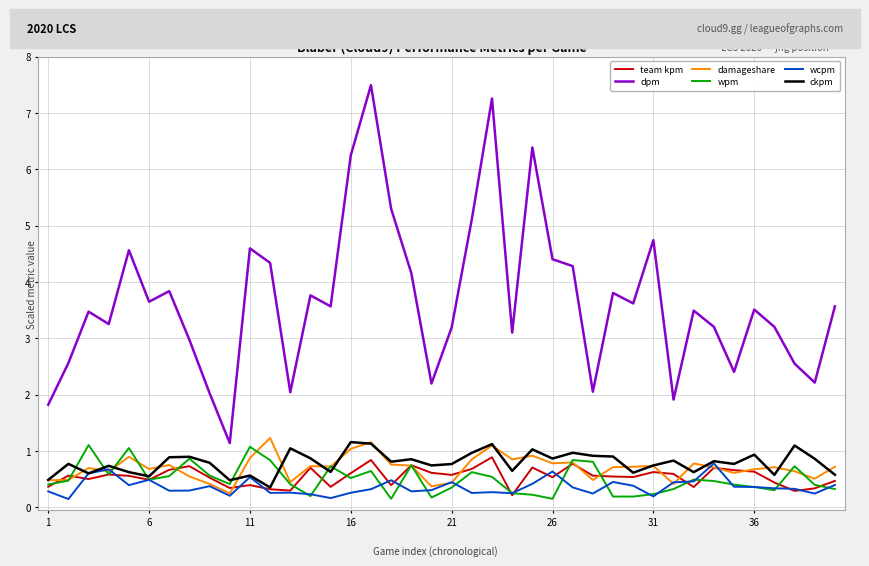

Which series has the largest total across all categories?

dpm